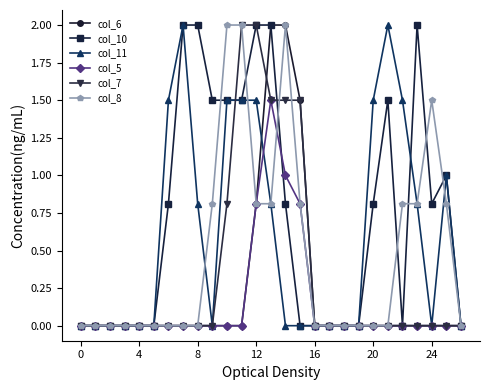

Count the number of categories in the chart.

27